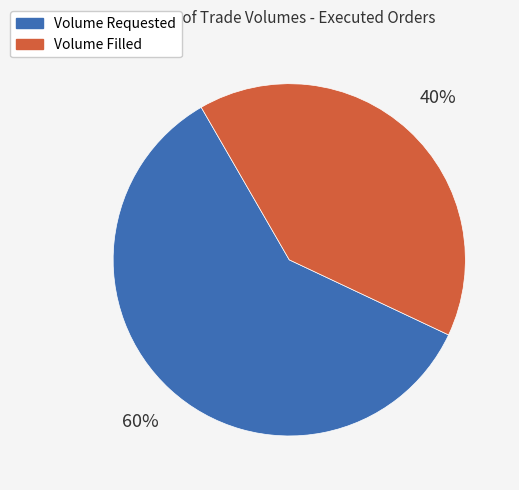

Is there a majority slice in this chart?

Yes